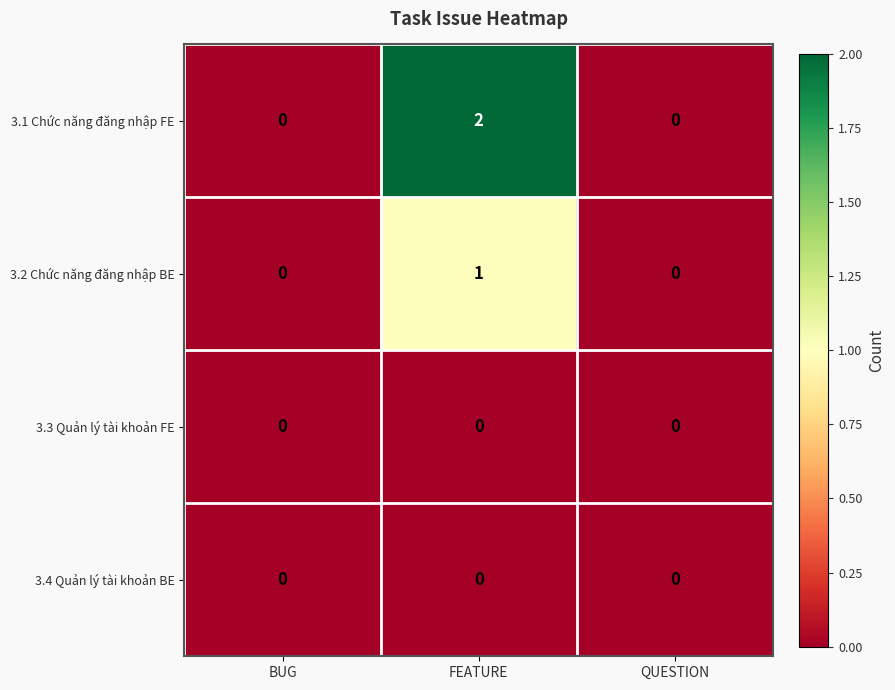

At which category is the sum across all series the highest?

FEATURE